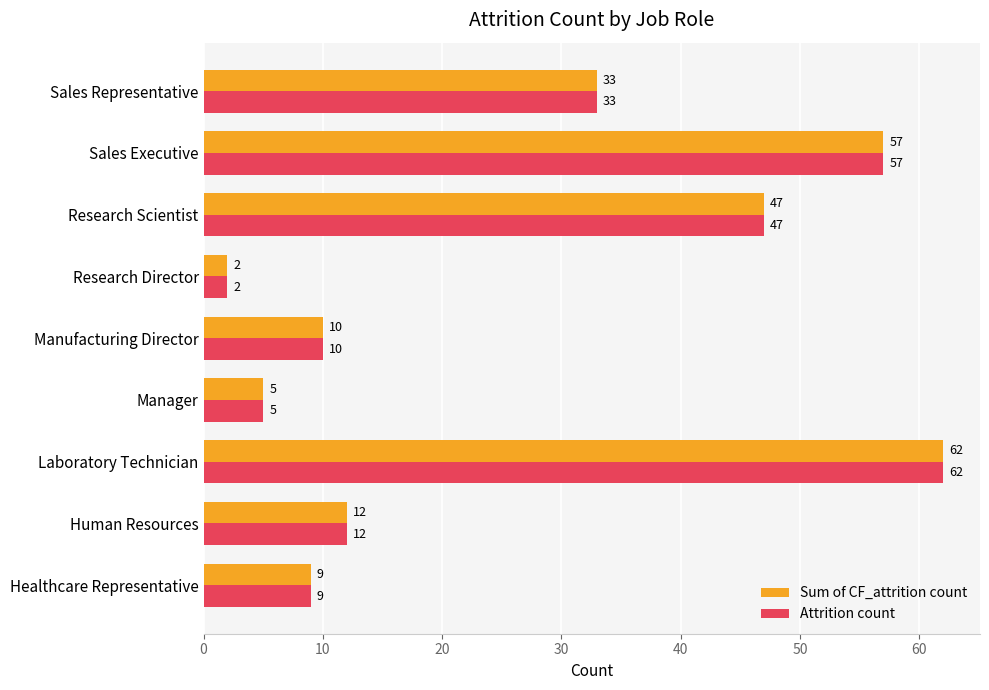

Read the Attrition count value at Research Scientist.

47